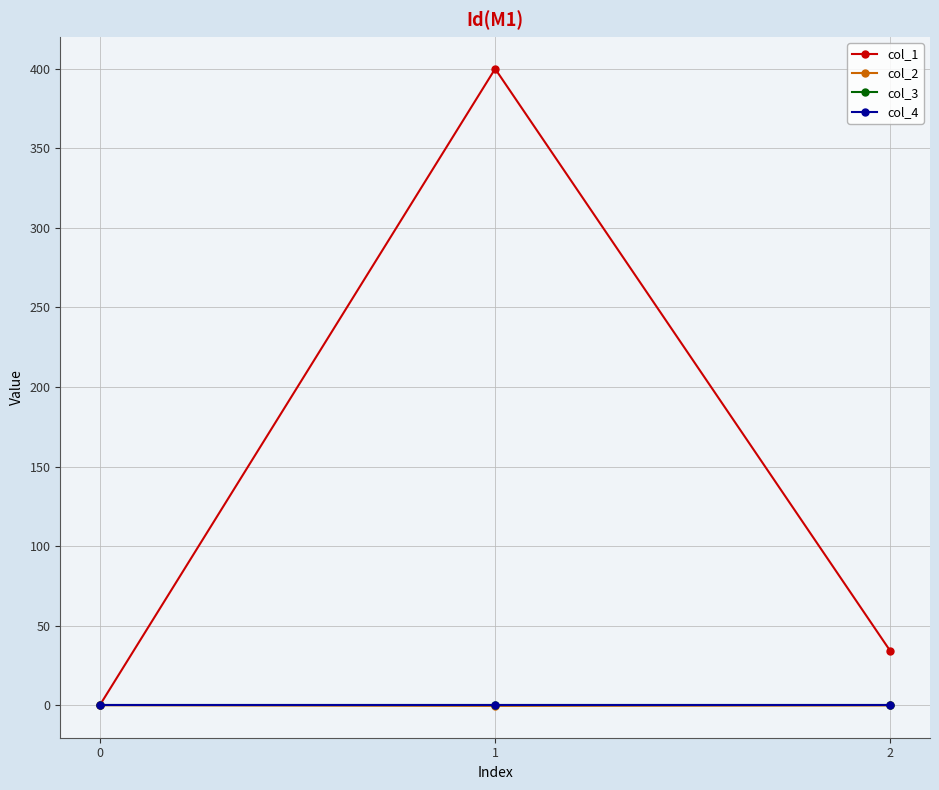

Between 1 and 2, which is larger?

1